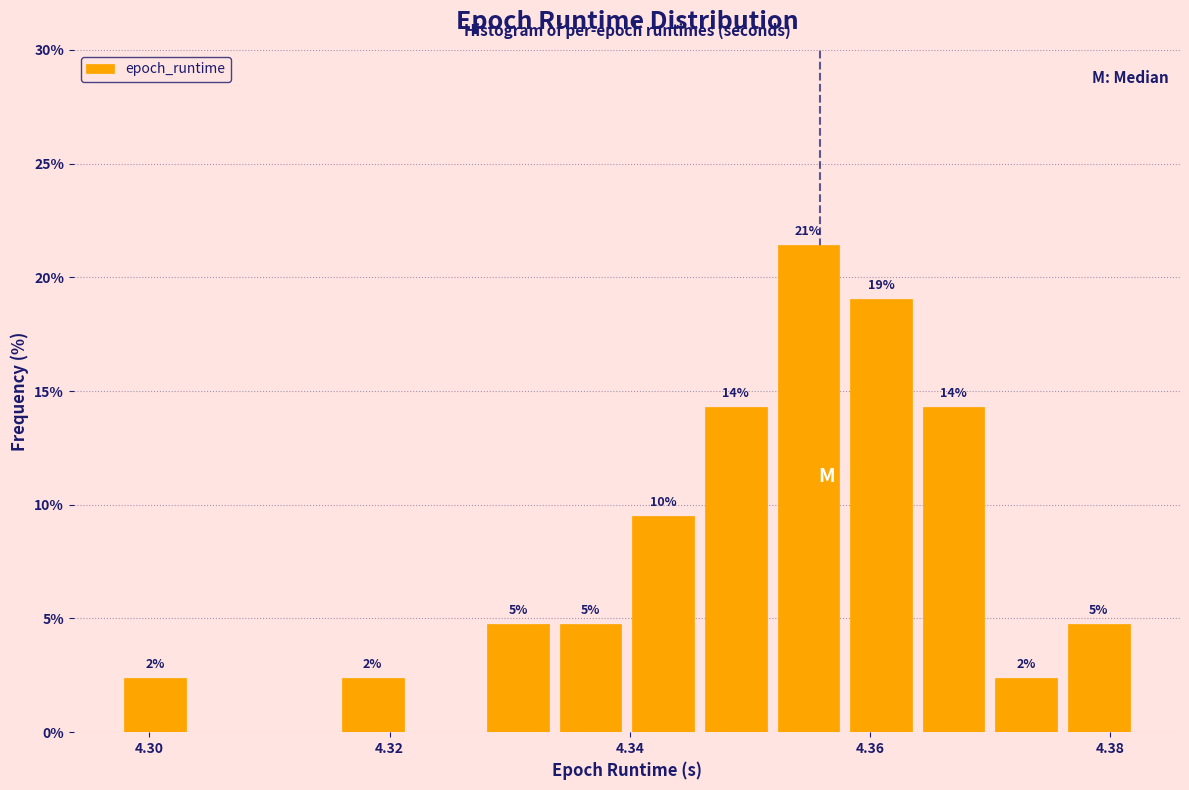

Around what value on the x-axis is the tallest bar? Give the approximate position of its centre, as read against the axis.

4.354